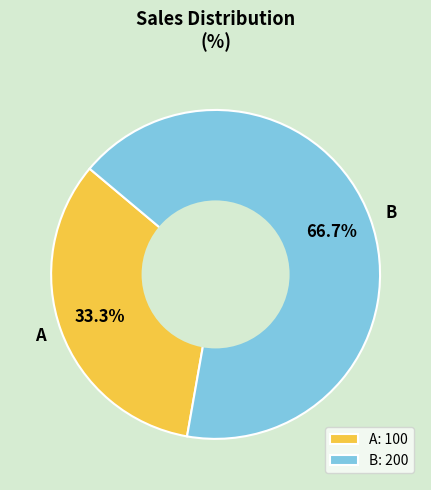

Combined, do B and A account for over 50%?

Yes